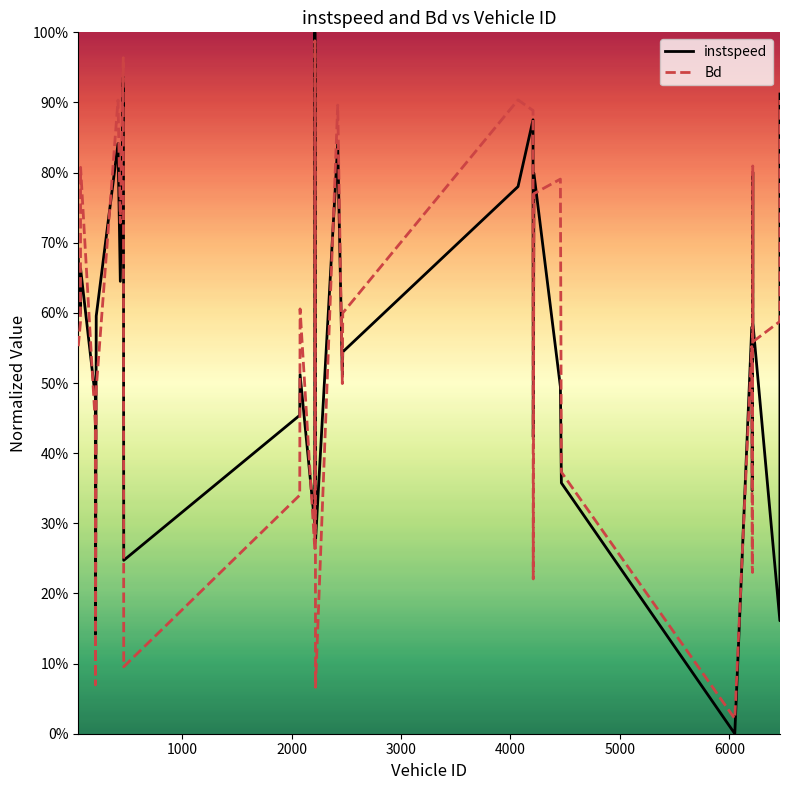

What are all the series names shown in the legend?

instspeed, Bd